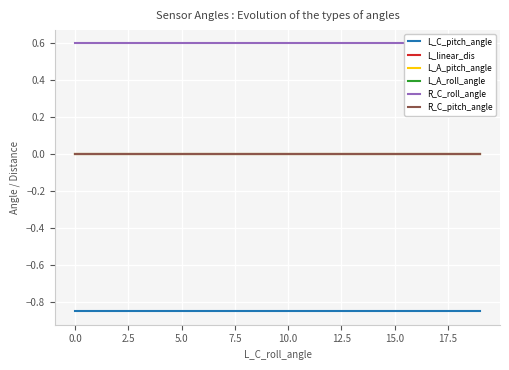

What are all the series names shown in the legend?

L_C_pitch_angle, L_linear_dis, L_A_pitch_angle, L_A_roll_angle, R_C_roll_angle, R_C_pitch_angle